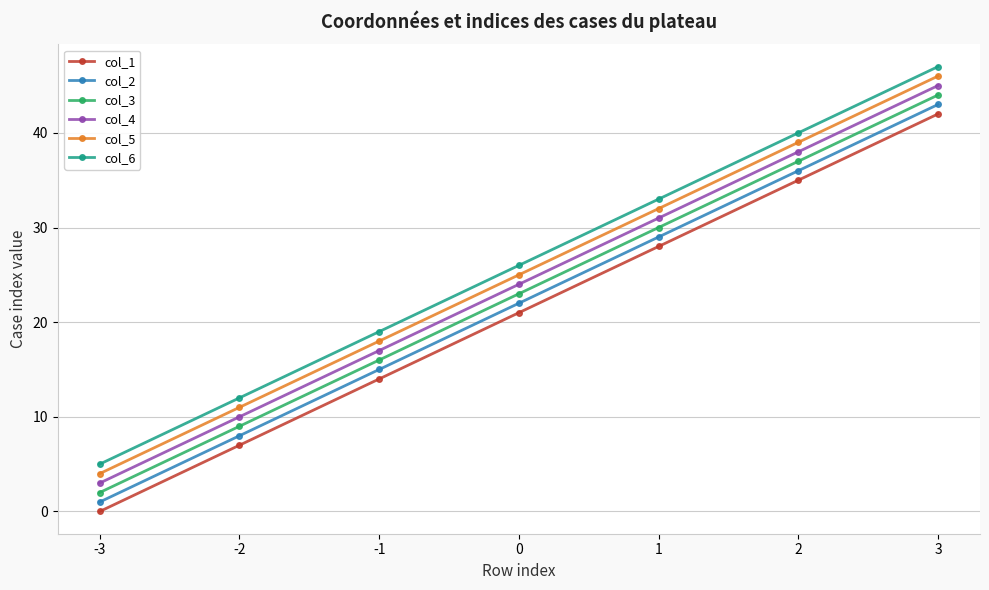

What is the difference between the highest and lowest values at -2?

5